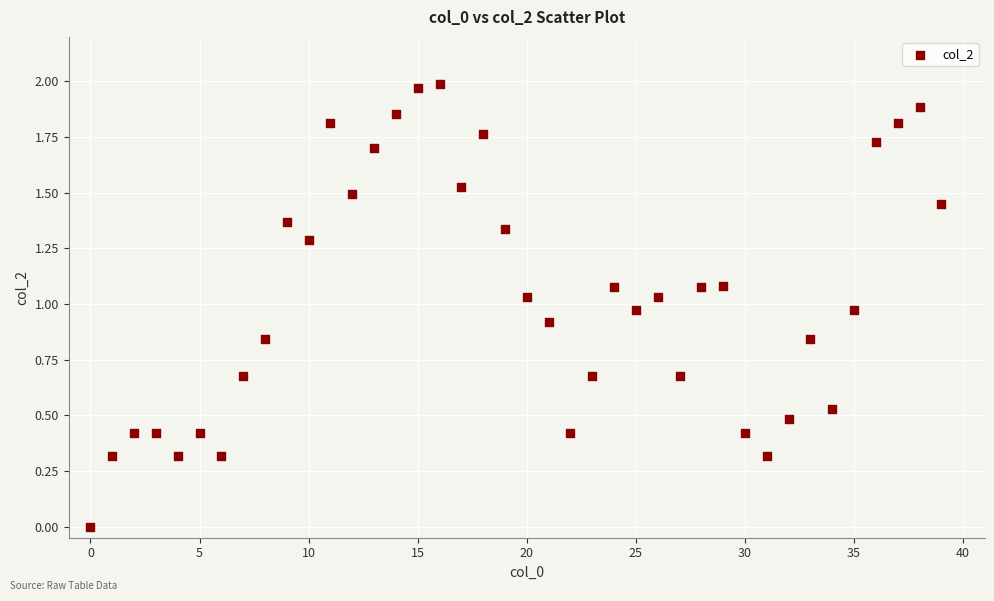

How many data points are displayed?

40